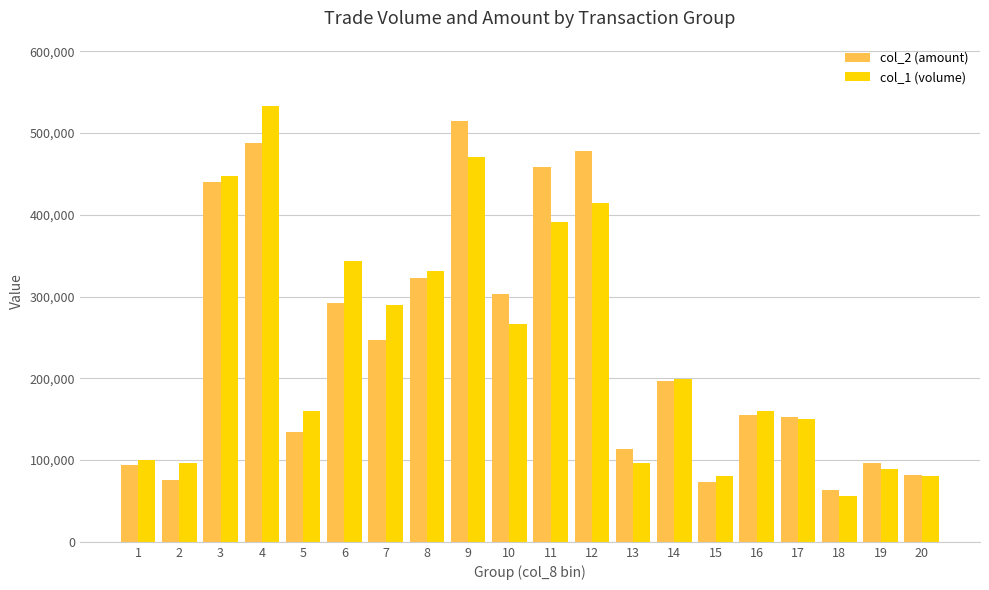

Between 3 and 18, which series saw the biggest shift?

col_1 (volume)